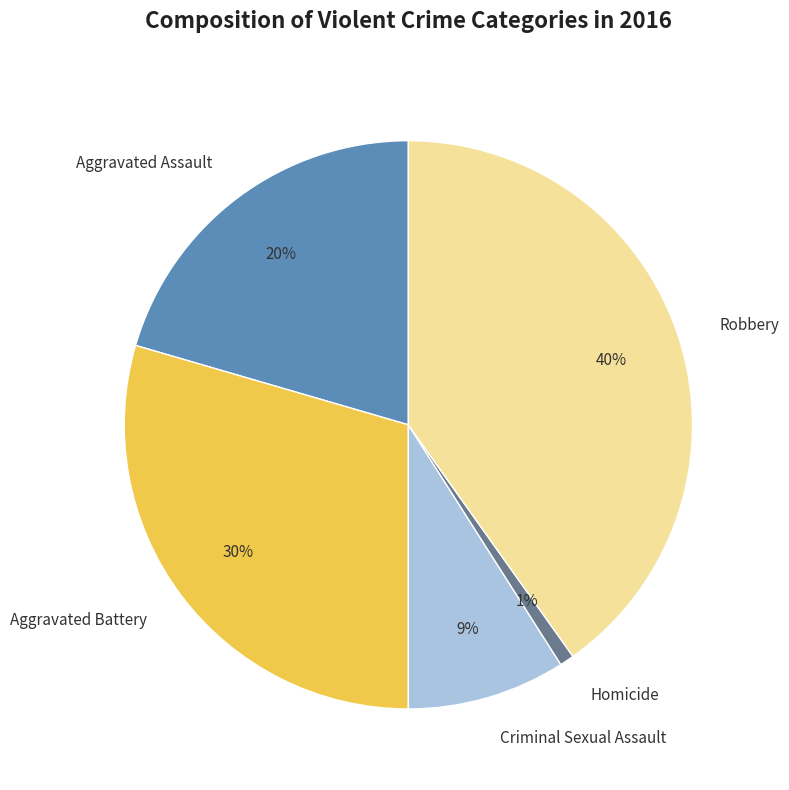

What is the largest slice in the pie chart?

Robbery